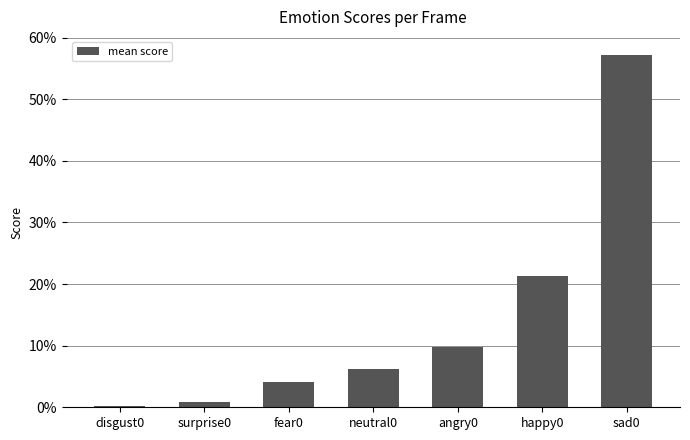

What is the label of the 5th bar from the left?

angry0